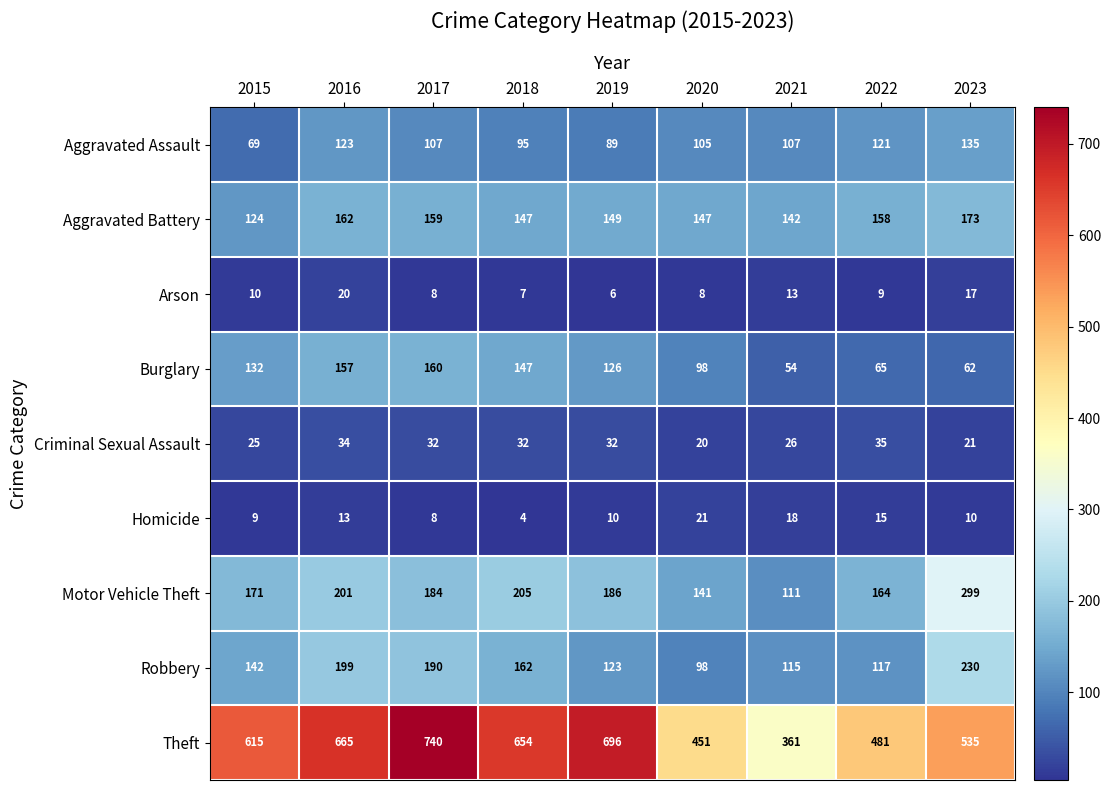

Which series has the widest spread of values?

Theft